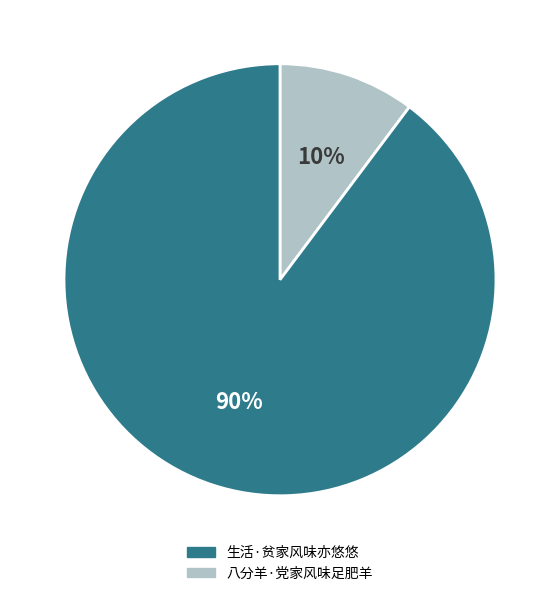

Is there any slice that represents more than half of the pie?

Yes